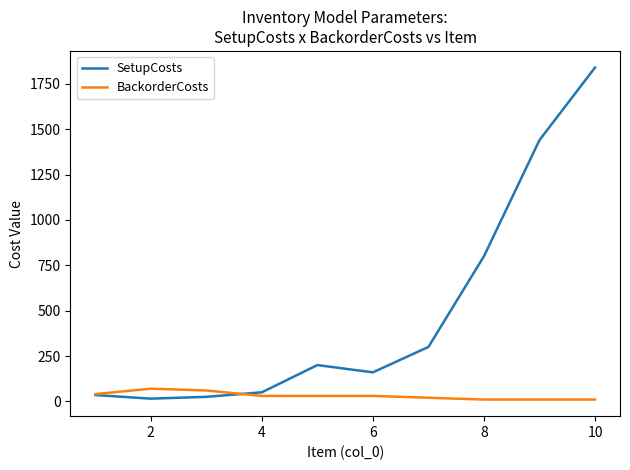

Rank the series by their average value, from lowest to highest.

BackorderCosts, SetupCosts